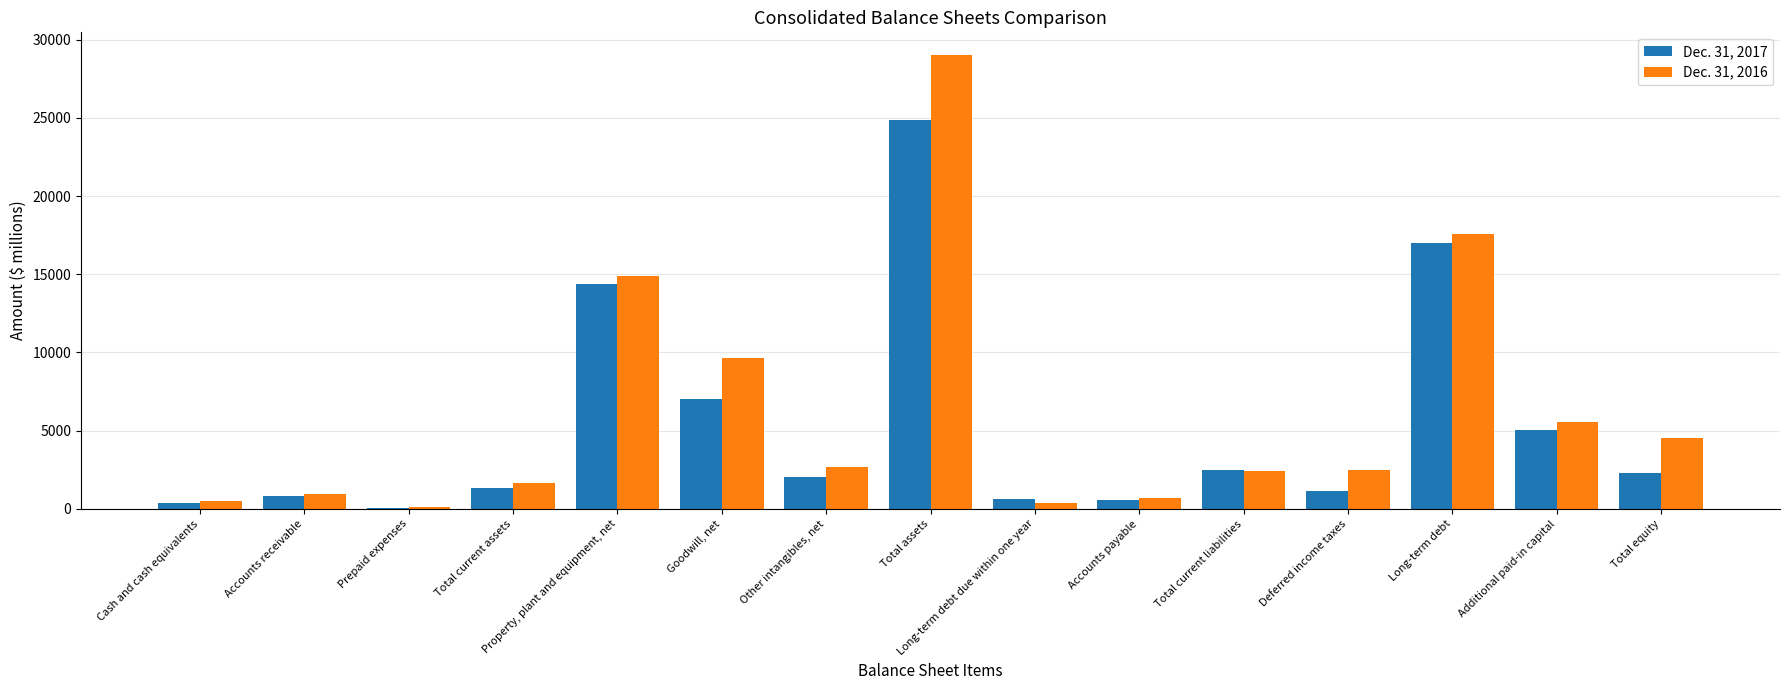

Which series has the largest range (max minus min)?

Dec. 31, 2016